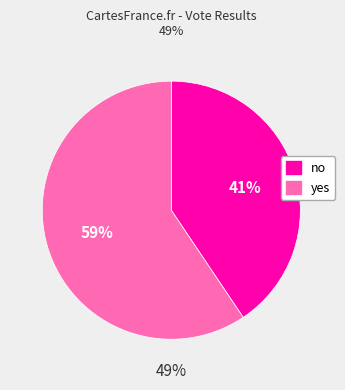

What is the change in value from no to yes?

+2877